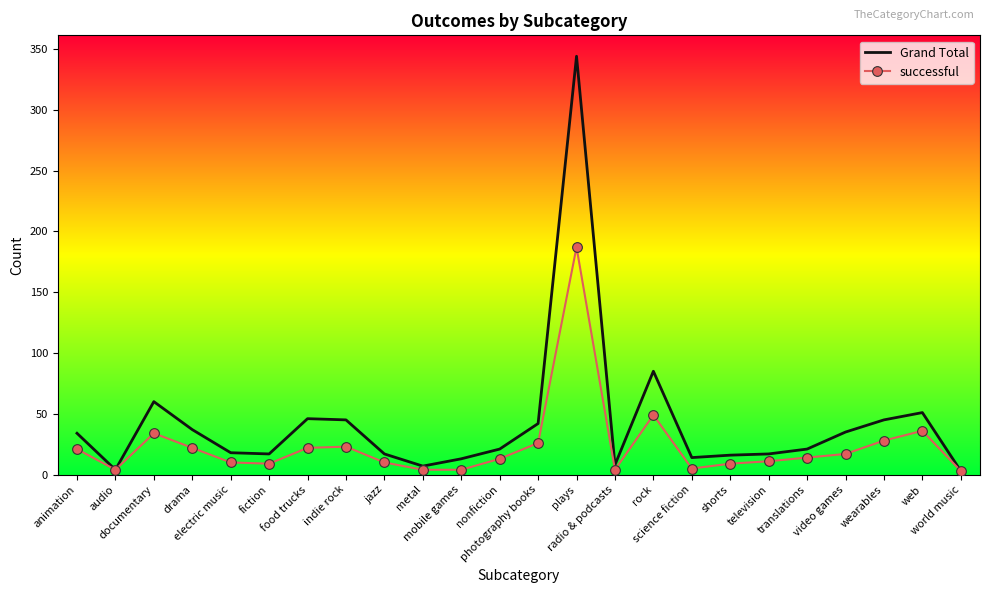

List the series in order of their peak value, lowest first.

successful, Grand Total